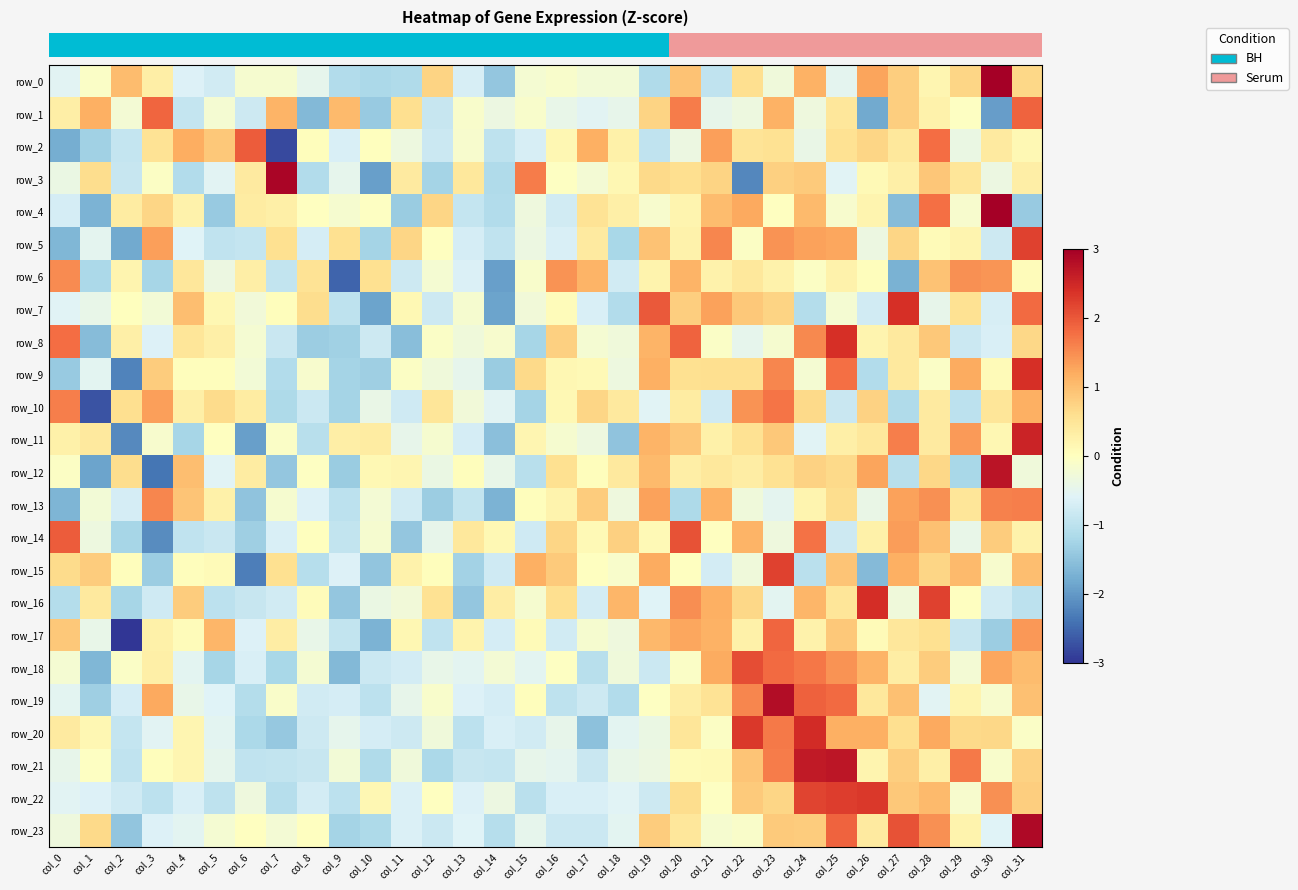

What is the minimum value shown in the chart?

-3.1